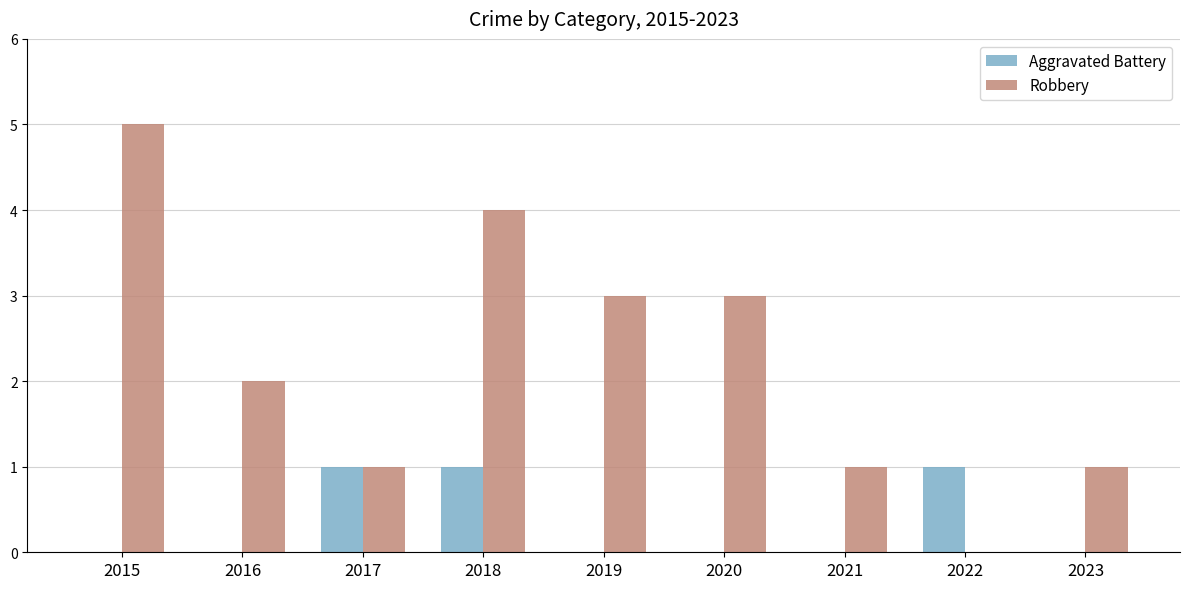

Read the Aggravated Battery value at 2018.

1